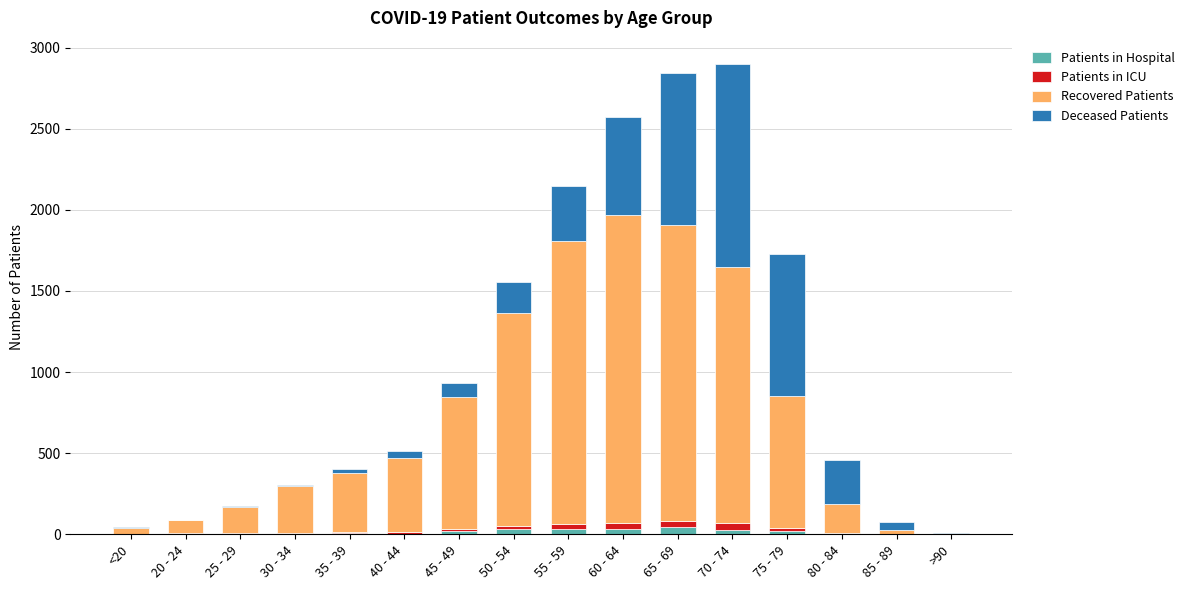

What are all the series names shown in the legend?

Patients in Hospital, Patients in ICU, Recovered Patients, Deceased Patients